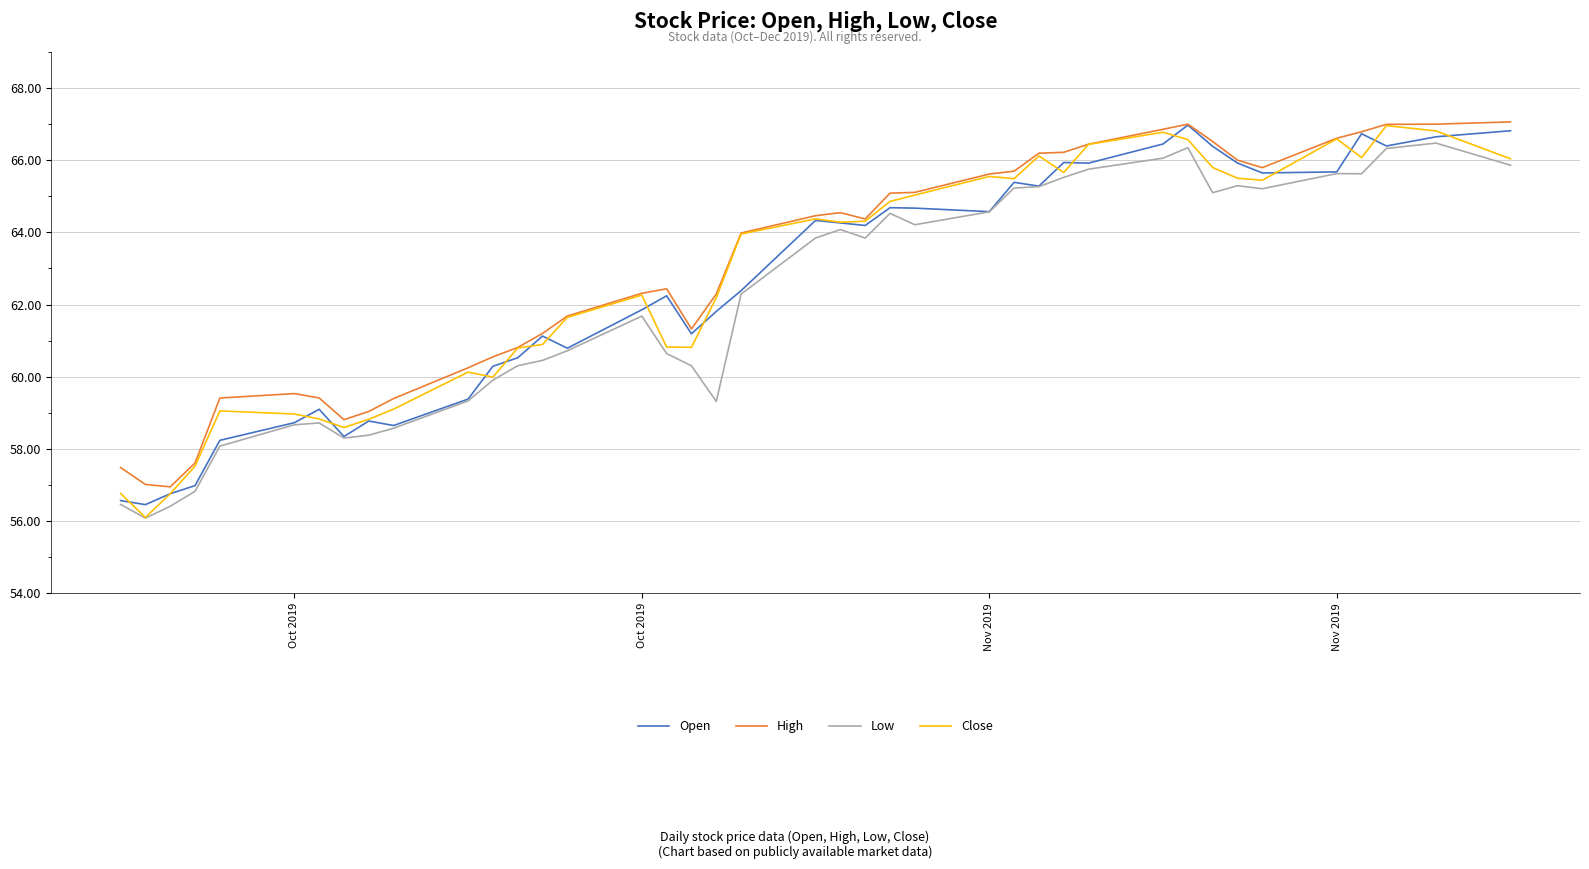

What is the maximum value shown in the chart?

67.1